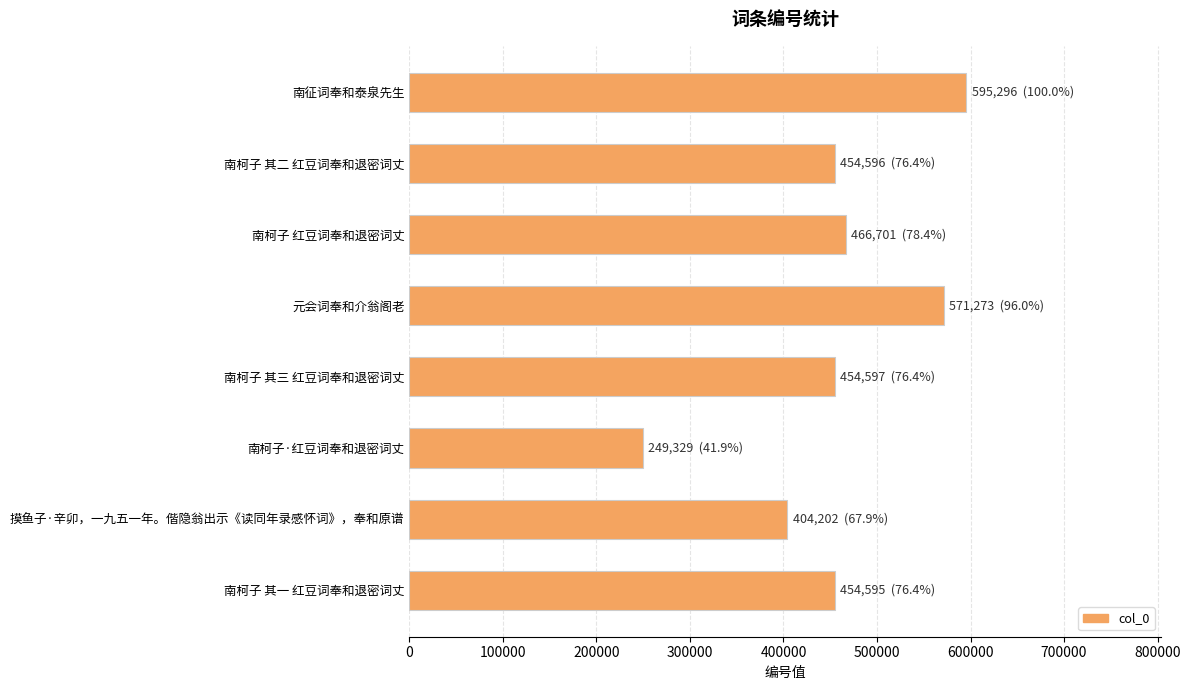

True or false: the data shows 454596 at 南柯子 其二 红豆词奉和退密词丈.

True